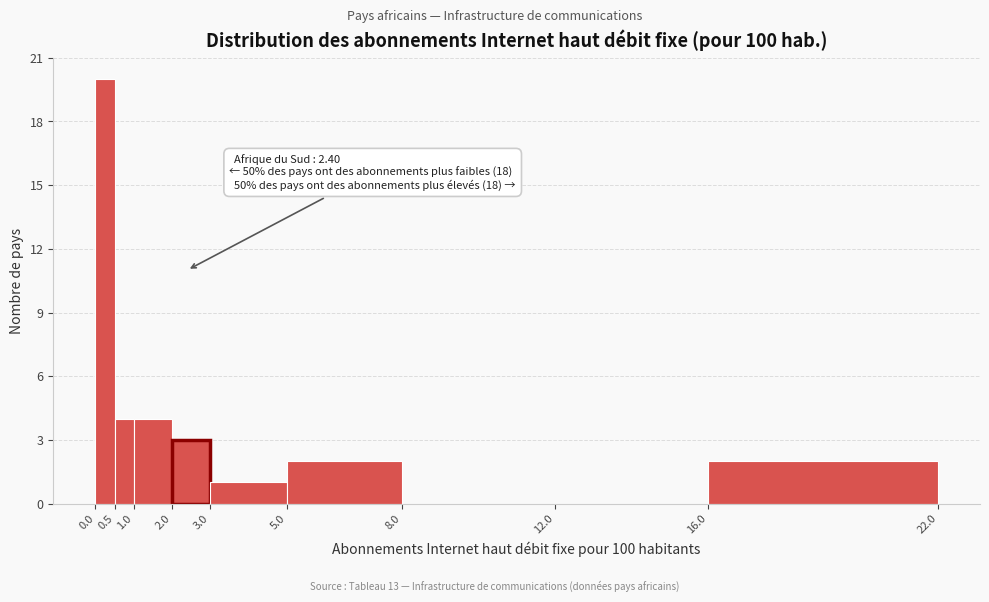

Which range on the x-axis has the tallest bar?

0.0 to 0.5